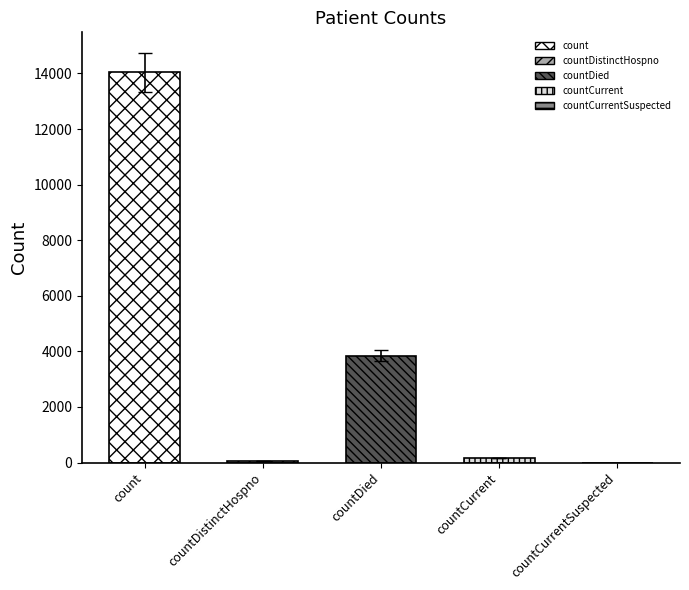

What is the difference between the values at countCurrentSuspected and countDied?

3845